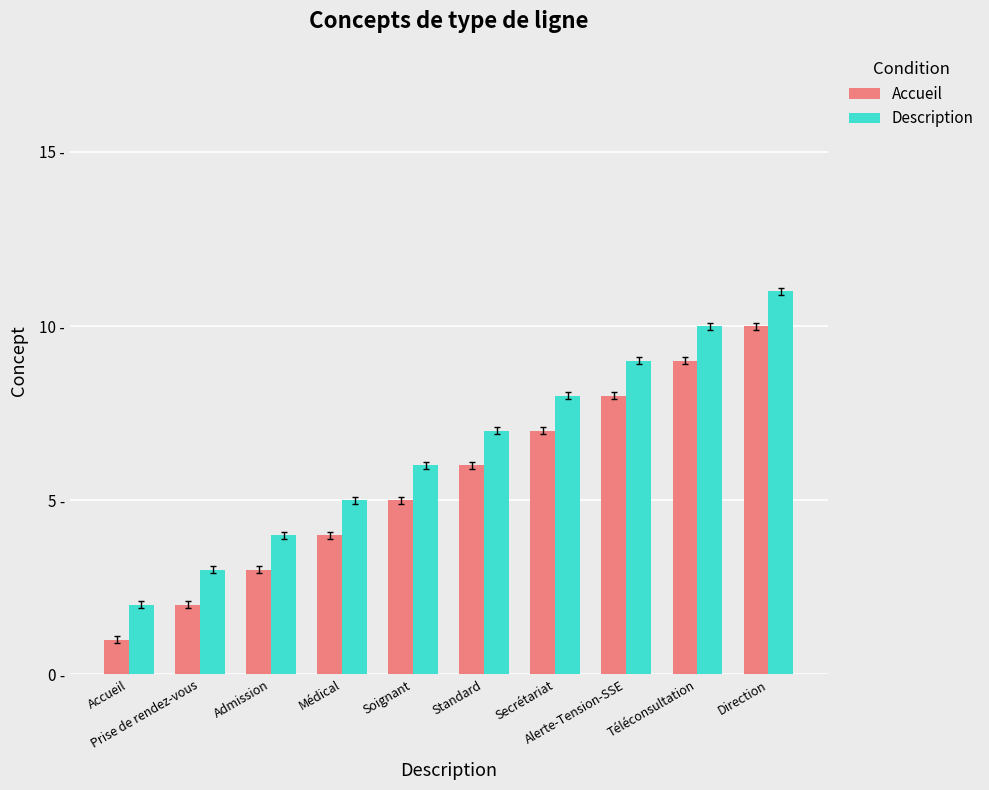

Are the bars grouped side by side (vs. stacked)?

Yes